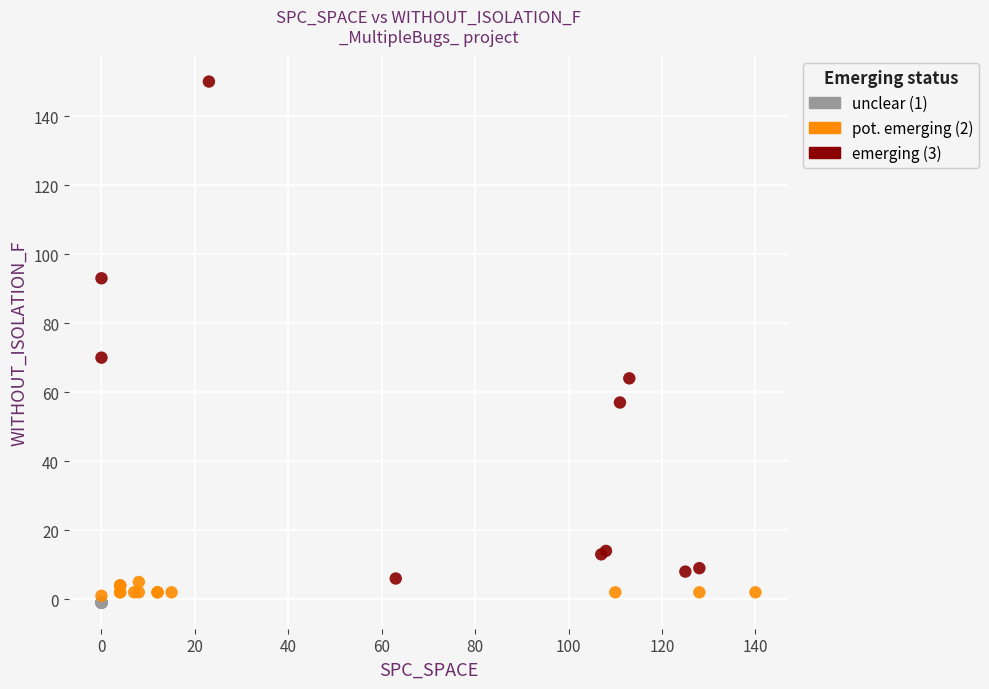

What are all the series names shown in the legend?

unclear (1), pot. emerging (2), emerging (3)